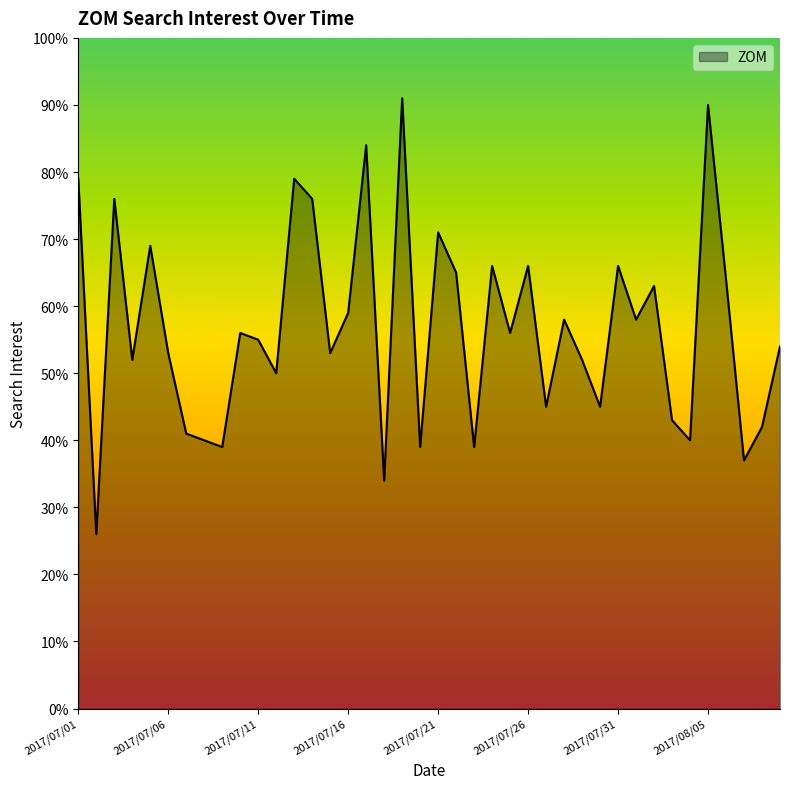

What is the difference between the maximum and minimum values?

65